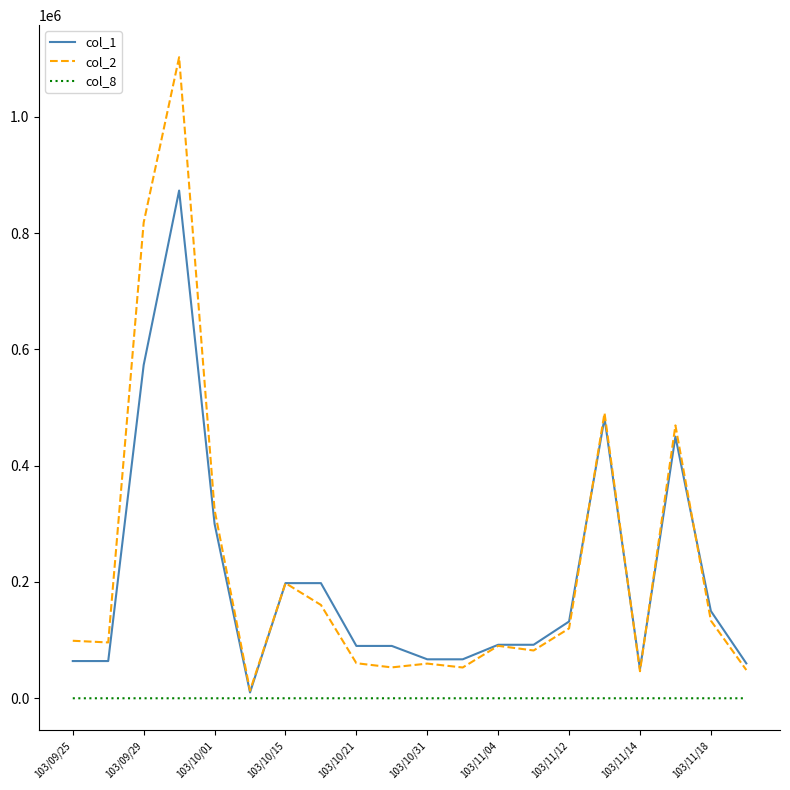

True or false: col_8 and col_2 cross at least once.

False